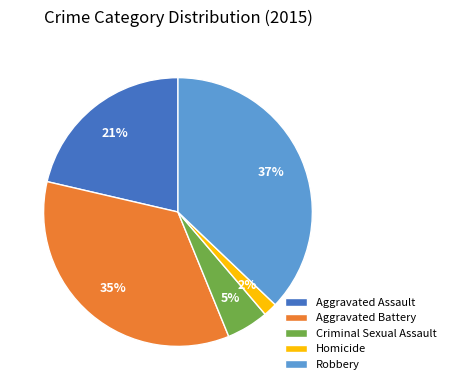

Between Criminal Sexual Assault and Aggravated Battery, which is larger?

Aggravated Battery